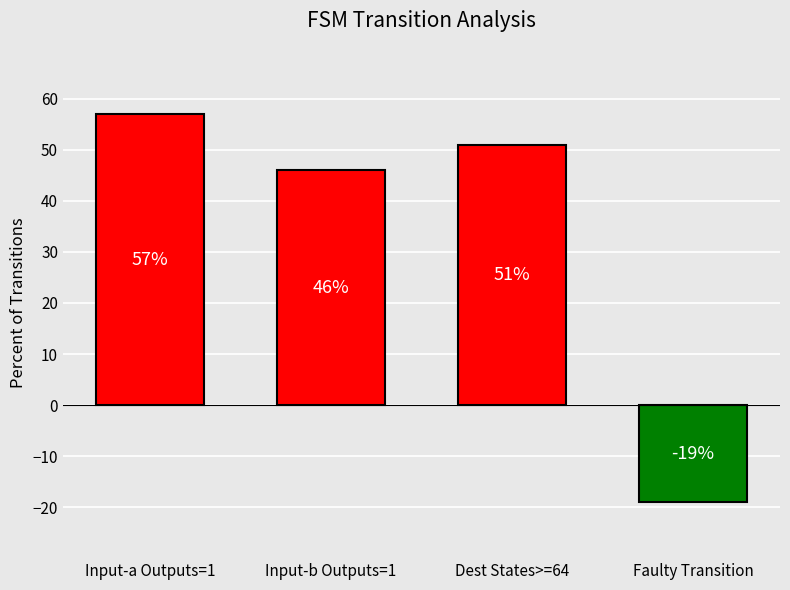

Rank the categories by value from lowest to highest.

Faulty Transition, Input-b Outputs=1, Dest States>=64, Input-a Outputs=1